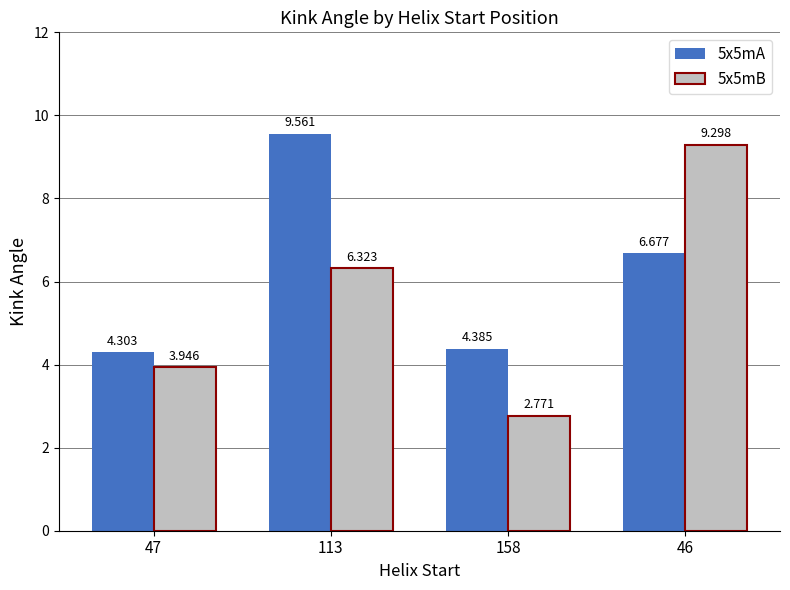

What is the sum of all 5x5mB values?

22.3